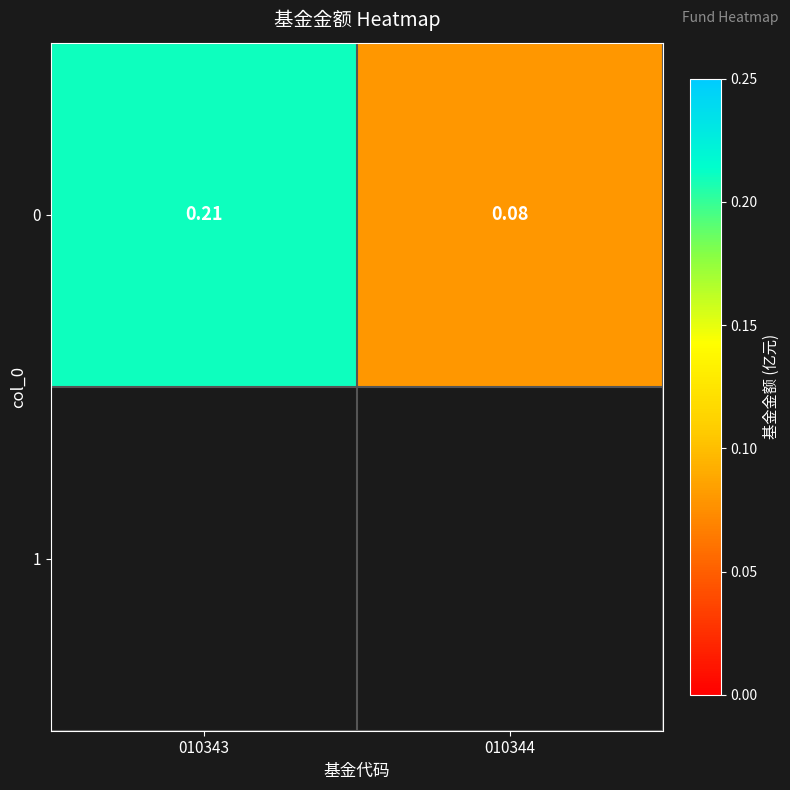

What is the sum of the values at 010344 and 010343?

0.3